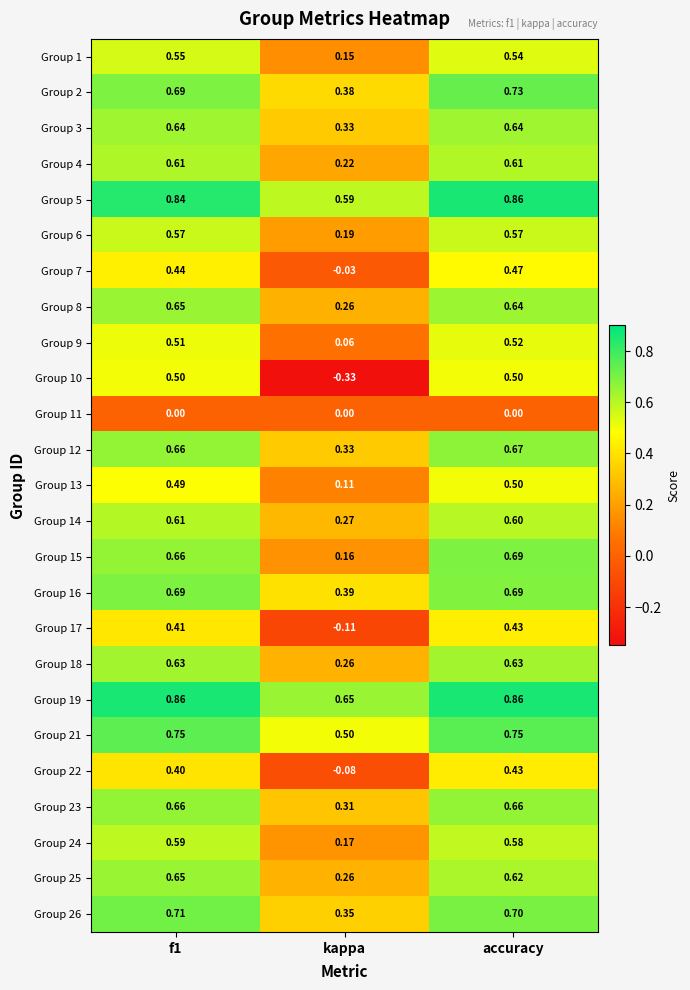

Which series has the widest spread of values?

Group 10